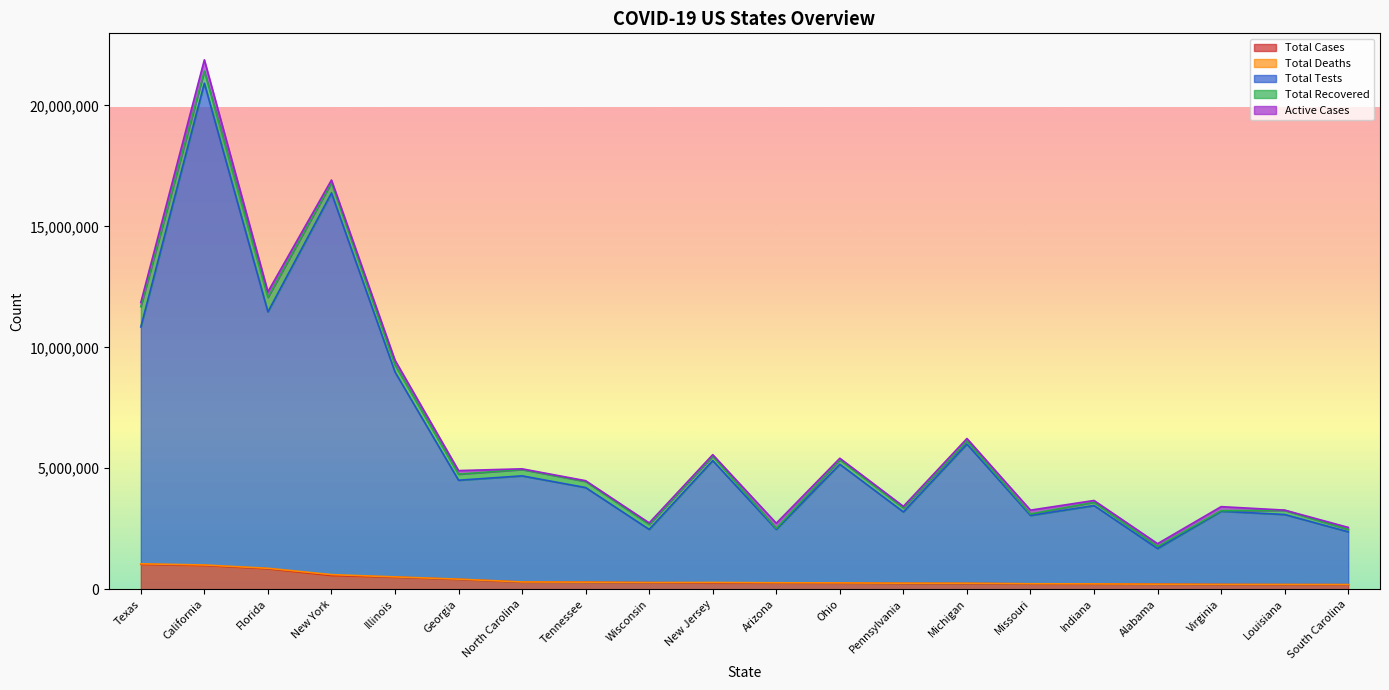

True or false: Total Cases and Total Recovered cross at least once.

False